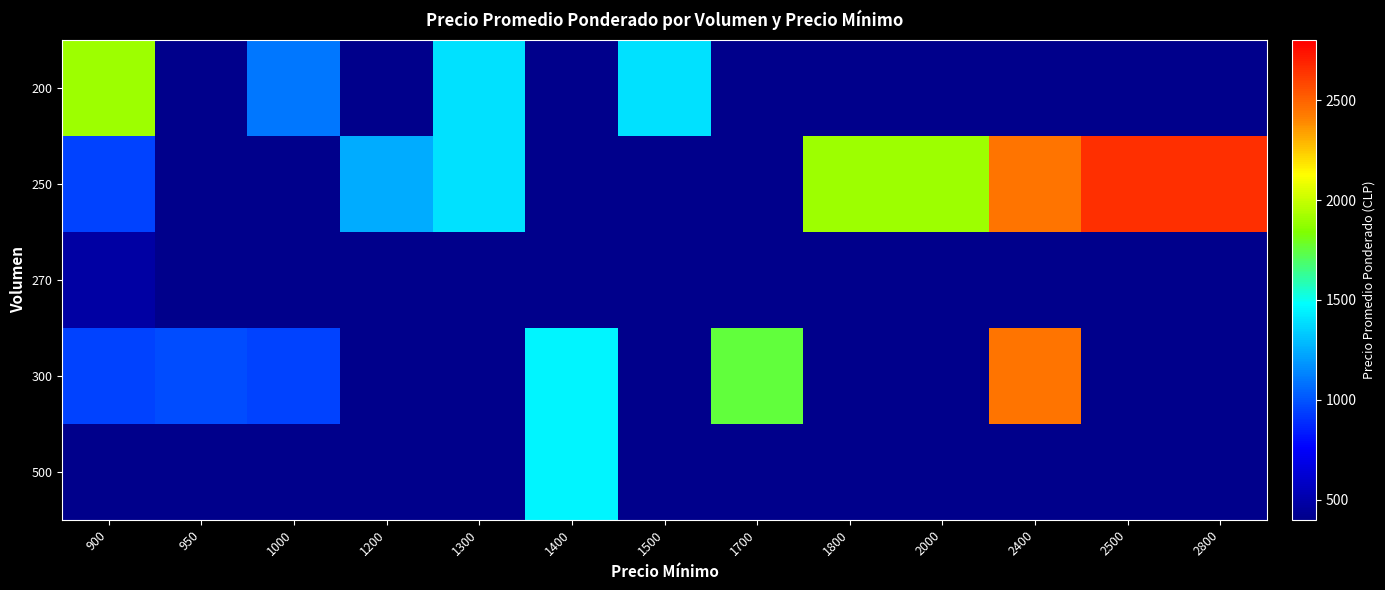

Reading left to right, extract all data points from this chart.

200: 900=1900	950=400	1000=1100	1200=400	1300=1400	1400=400	1500=1400	1700=400	1800=400	2000=400	2400=400	2500=400	2800=400
250: 900=950	950=400	1000=400	1200=1250	1300=1400	1400=400	1500=400	1700=400	1800=1900	2000=1900	2400=2450	2500=2650	2800=2650
270: 900=475	950=400	1000=400	1200=400	1300=400	1400=400	1500=400	1700=400	1800=400	2000=400	2400=400	2500=400	2800=400
300: 900=950	950=975	1000=950	1200=400	1300=400	1400=1450	1500=400	1700=1750	1800=400	2000=400	2400=2450	2500=400	2800=400
500: 900=400	950=400	1000=400	1200=400	1300=400	1400=1450	1500=400	1700=400	1800=400	2000=400	2400=400	2500=400	2800=400